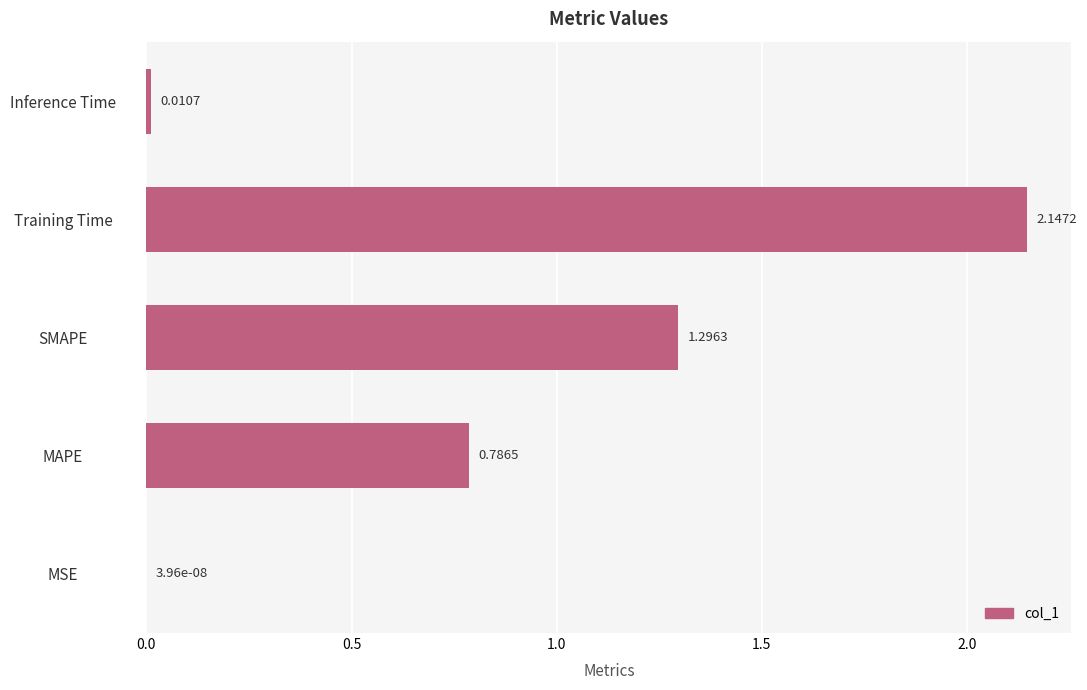

What is the sum of the values at SMAPE and Training Time?

3.4